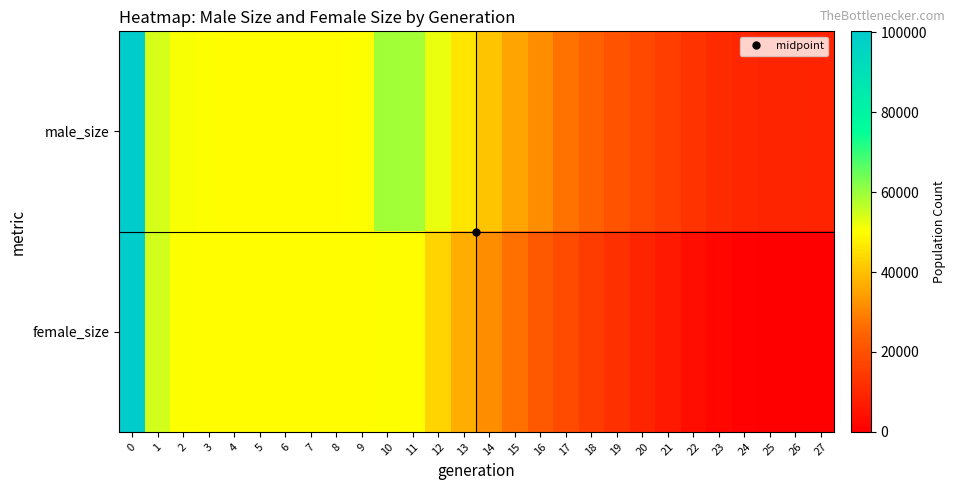

Reading left to right, transcribe all the data shown in this chart.

male_size: 0=100251	1=54111	2=50594	3=50310	4=49820	5=49784	6=49984	7=50099	8=49974	9=50165	10=59189	11=58752	12=52129	13=46092	14=40380	15=35513	16=31495	17=27233	18=24062	19=20661	20=18033	21=15448	22=12792	23=10648	24=9643	25=9110	26=9018	27=9000
female_size: 0=99783	1=54570	2=50320	3=49898	4=49759	5=49975	6=50049	7=49822	8=50107	9=50070	10=50127	11=50118	12=43377	13=36863	14=31418	15=26662	16=22222	17=18527	18=14995	19=11771	20=9127	21=6477	22=3731	23=1650	24=633	25=116	26=22	27=0